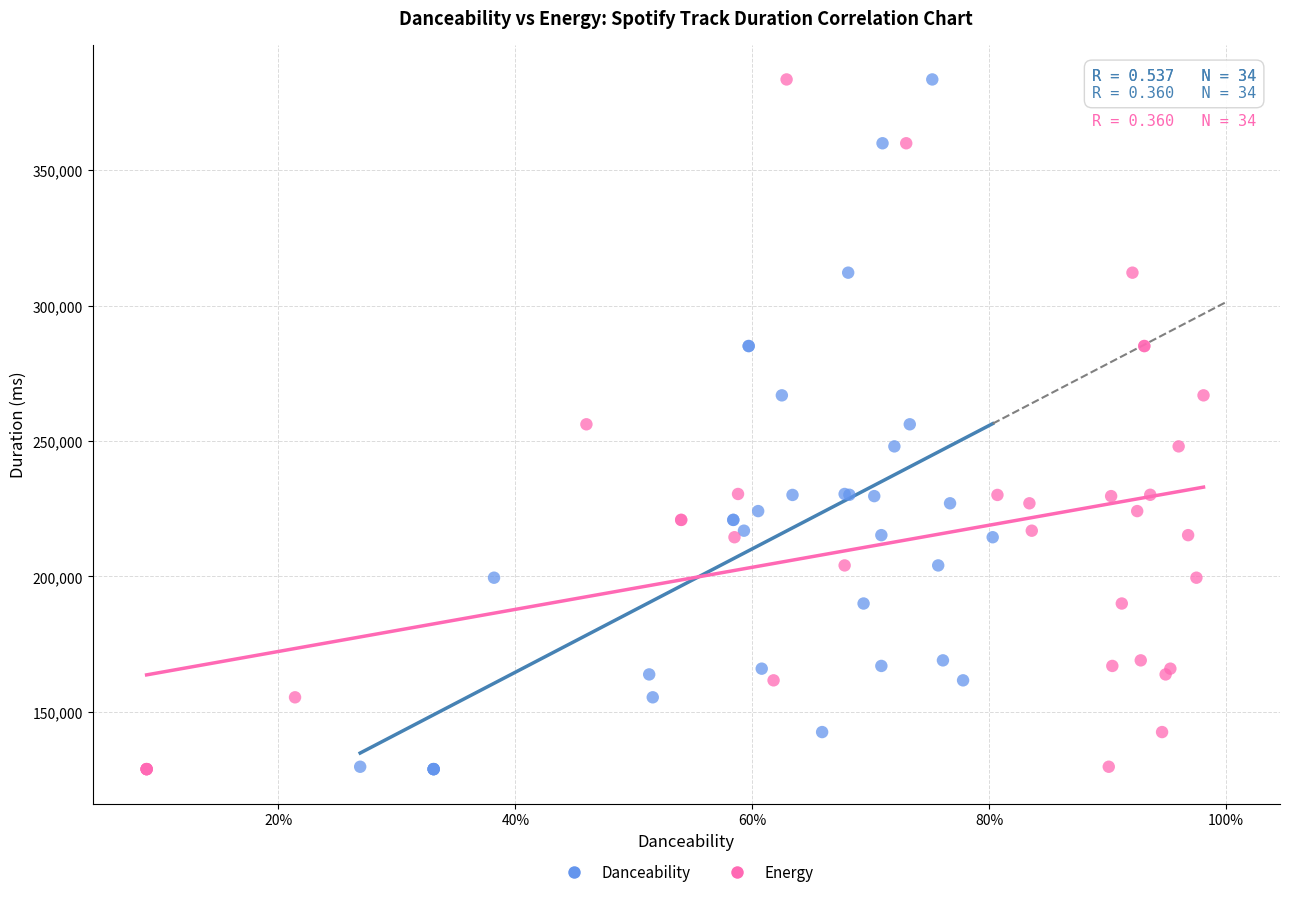

What are all the series names shown in the legend?

Danceability, Energy